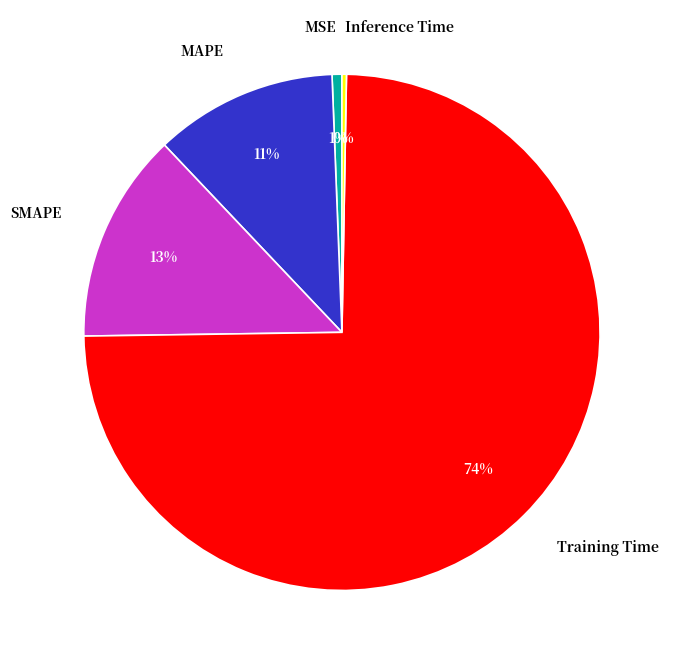

True or false: MAPE accounts for 11% of the total.

True